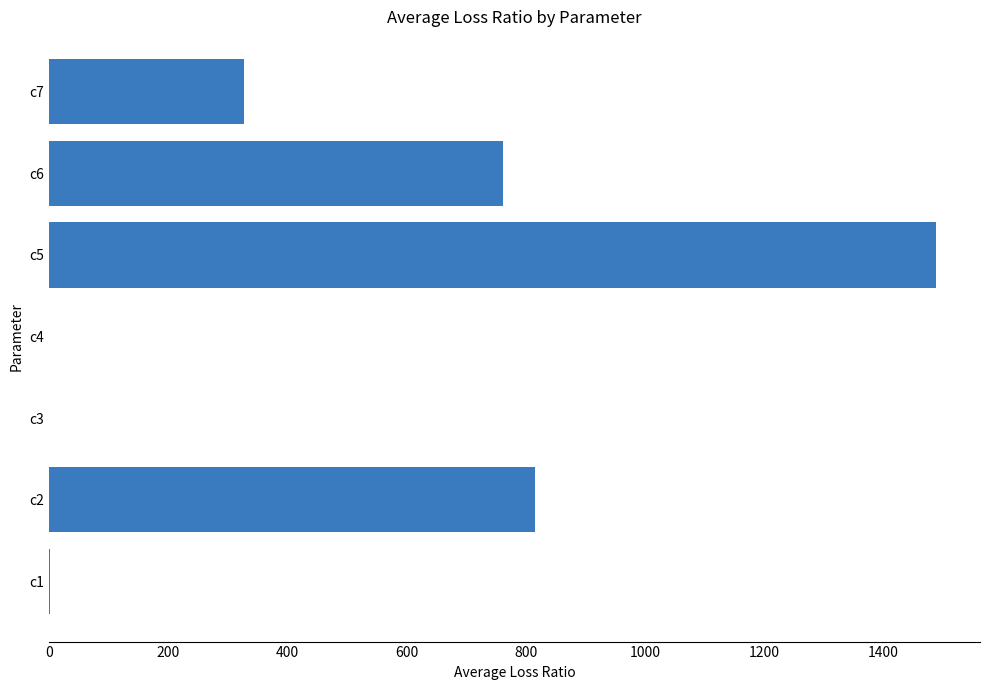

Where is the data nearest to the value 743?

c6